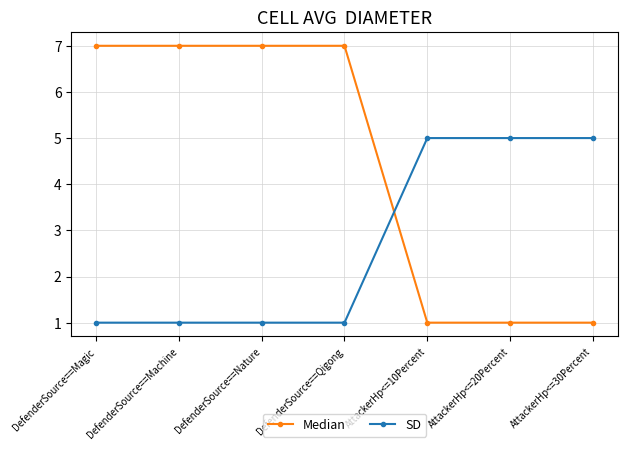

True or false: SD has a value of 2 at DefenderSource==Nature.

False